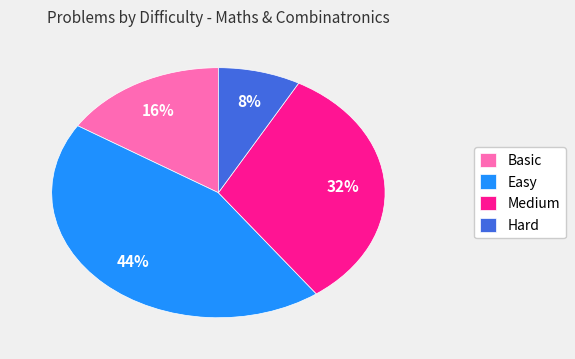

To the nearest percent, what percentage of the pie is Basic?

16%